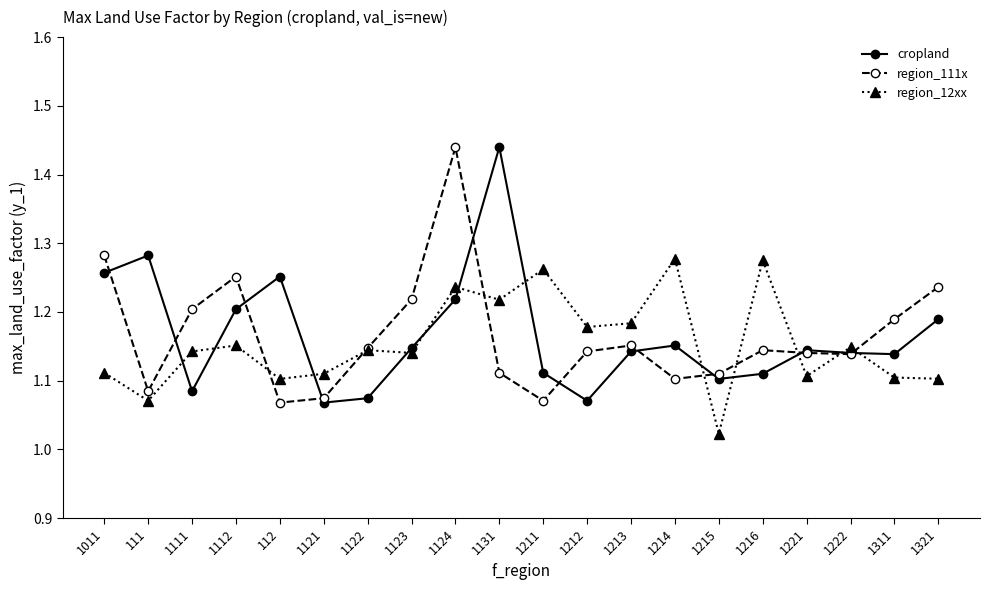

What is the difference between the maximum and minimum values in the region_12xx series?

0.3